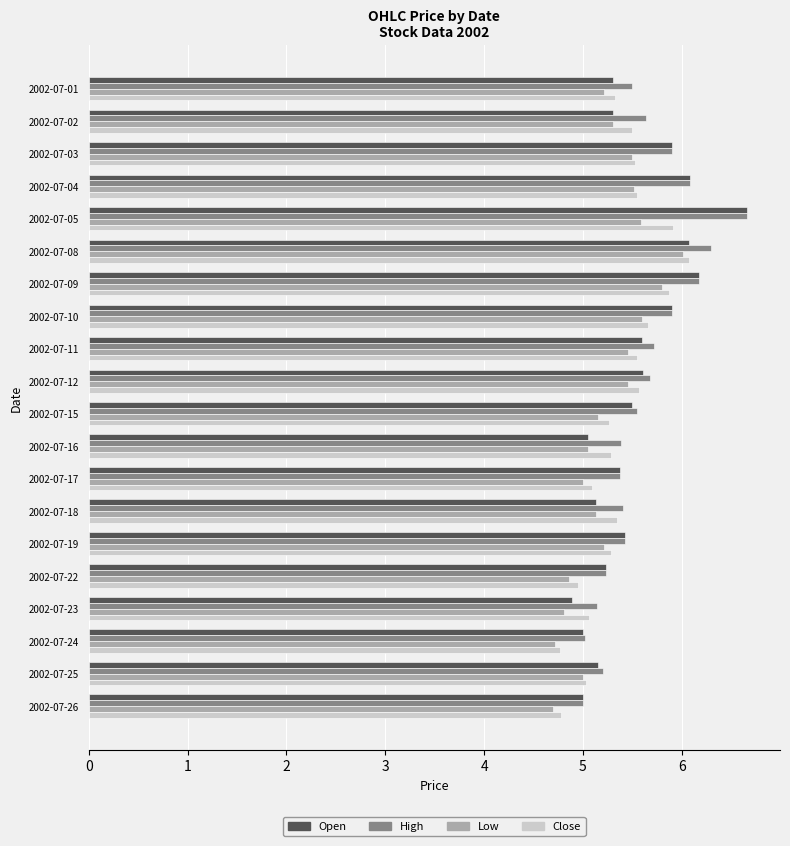

Count the number of data series in this chart.

4